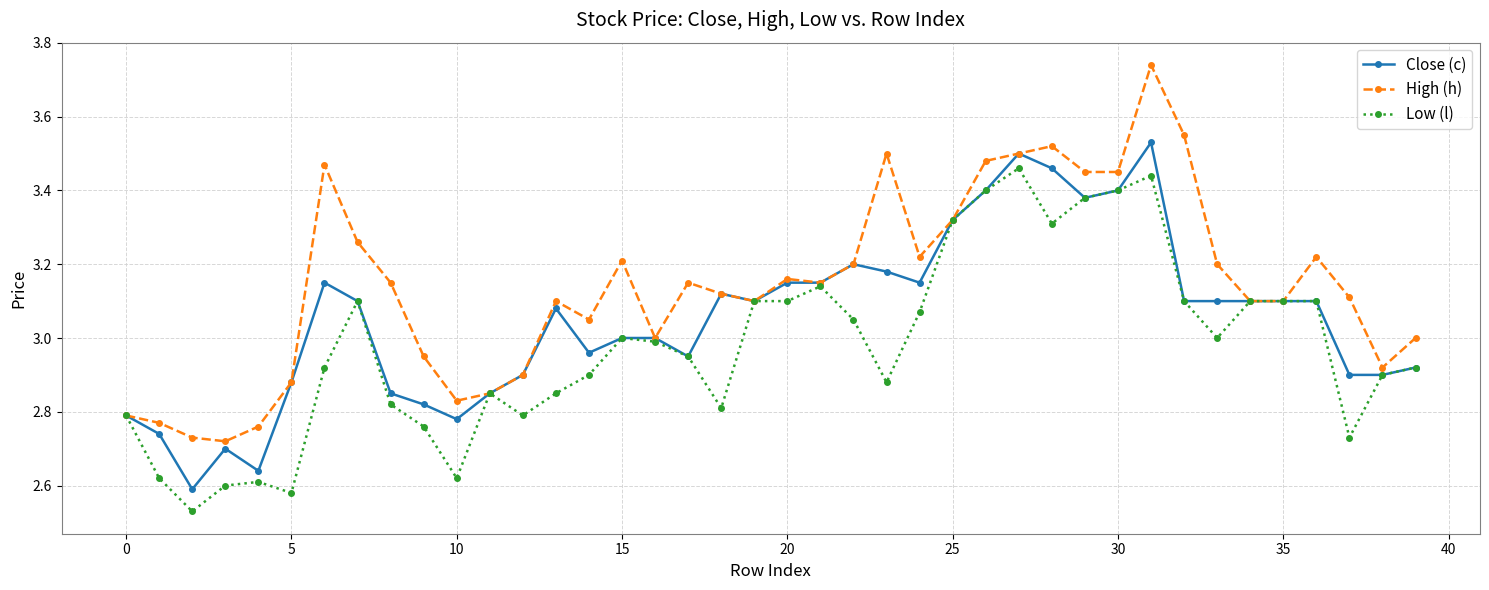

True or false: Close (c) has more than 0 interior local peaks.

True